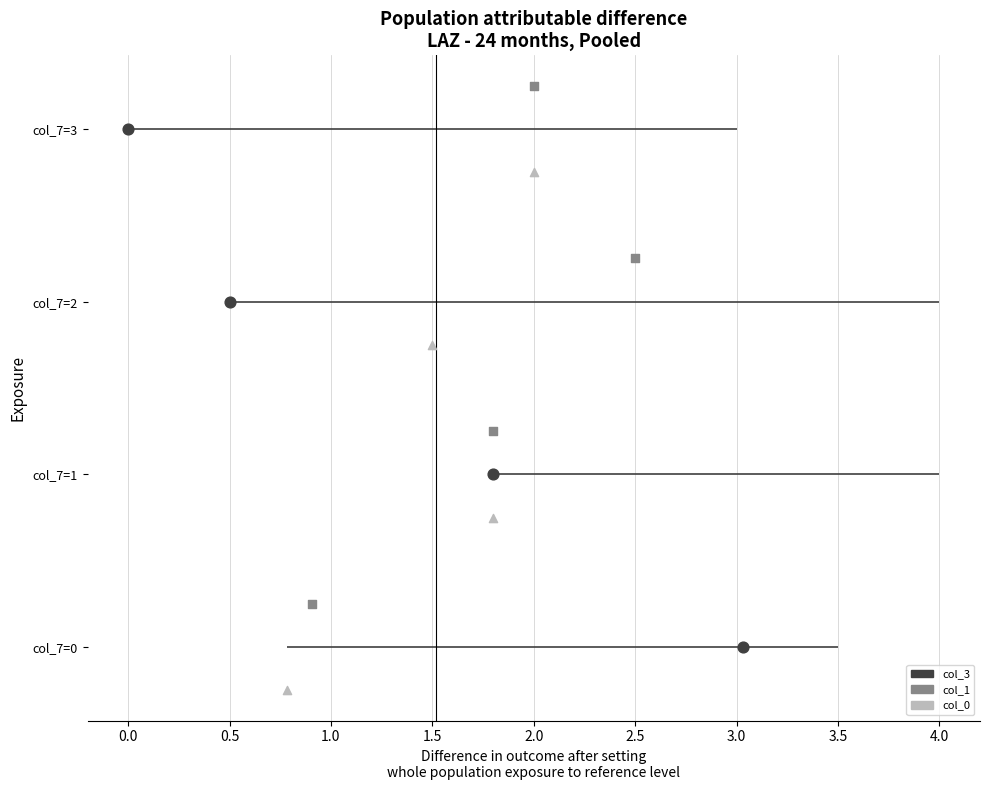

At which category is the sum across all series the highest?

1.0